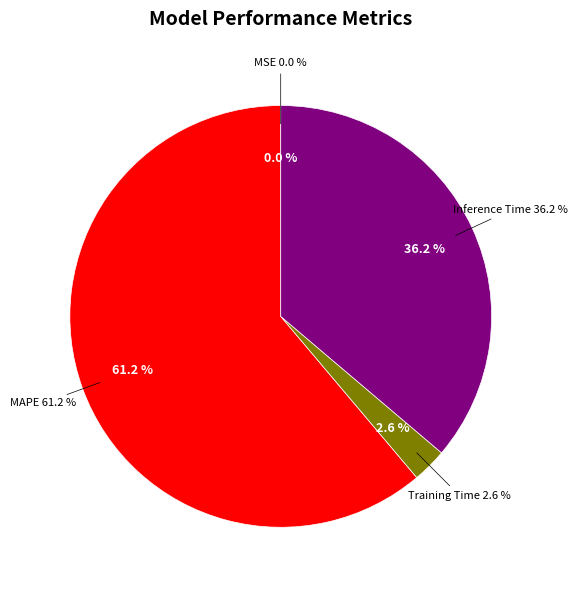

To the nearest percent, what is the difference between the MSE and Inference Time slice percentages?

36%